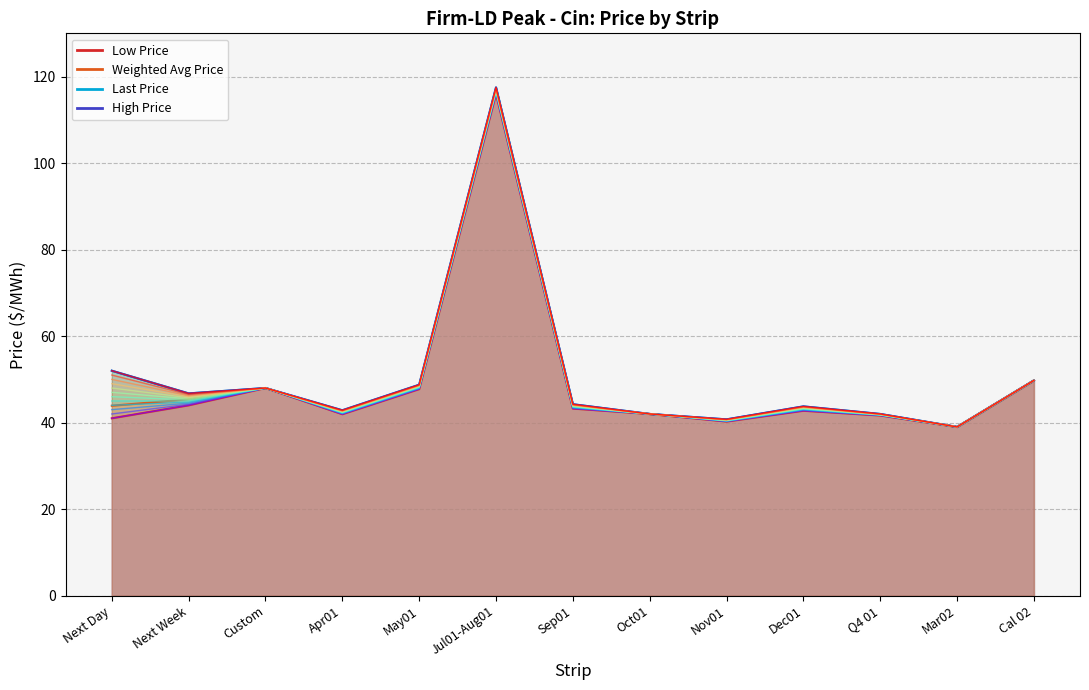

Is the value of High Price at Sep01 greater than the value of Weighted Avg Price at Oct01?

Yes